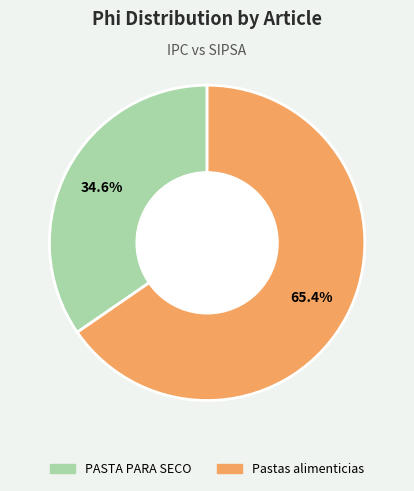

Between Pastas alimenticias and PASTA PARA SECO, which is larger?

Pastas alimenticias